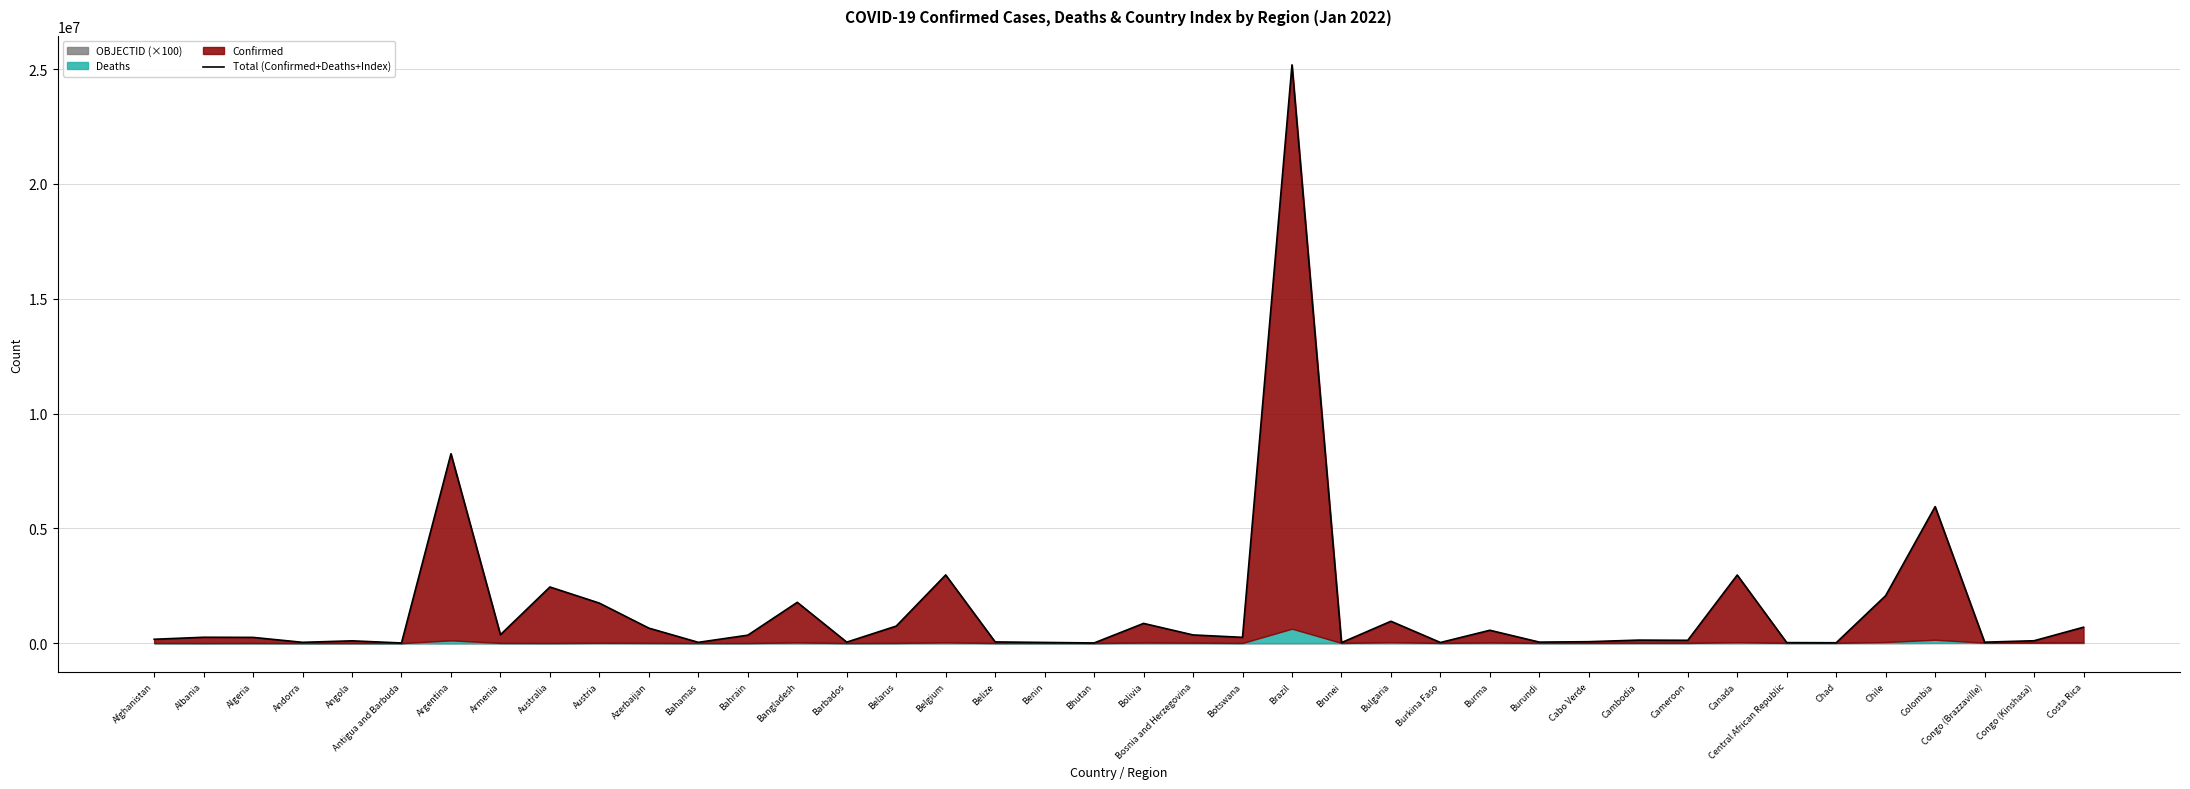

Reading left to right, what are all the values shown in this chart?

168507	256100	250394	35573	100204	7168	8250742	367053	2445797	1743403	653973	34913	346800	1777719	43832	742370	2970741	53283	30313	8028	859844	357466	252569	25189010	23177	953531	28057	561013	44508	63336	131665	123580	2967535	23249	16665	2069129	5946418	41956	104355	694014